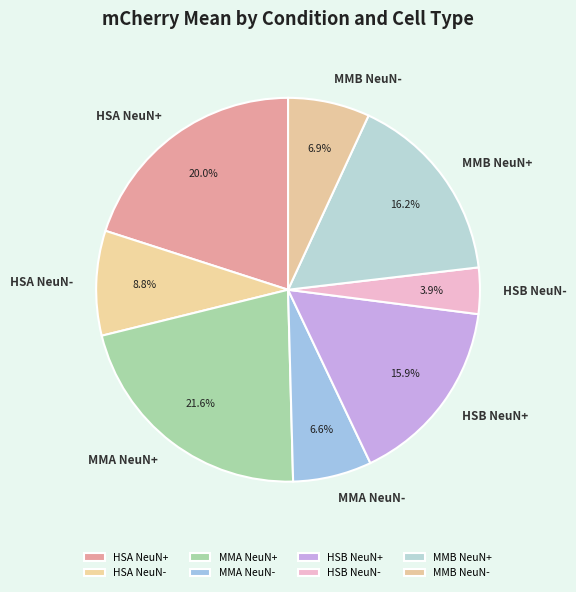

Does HSA NeuN- account for over 50% of the chart?

No